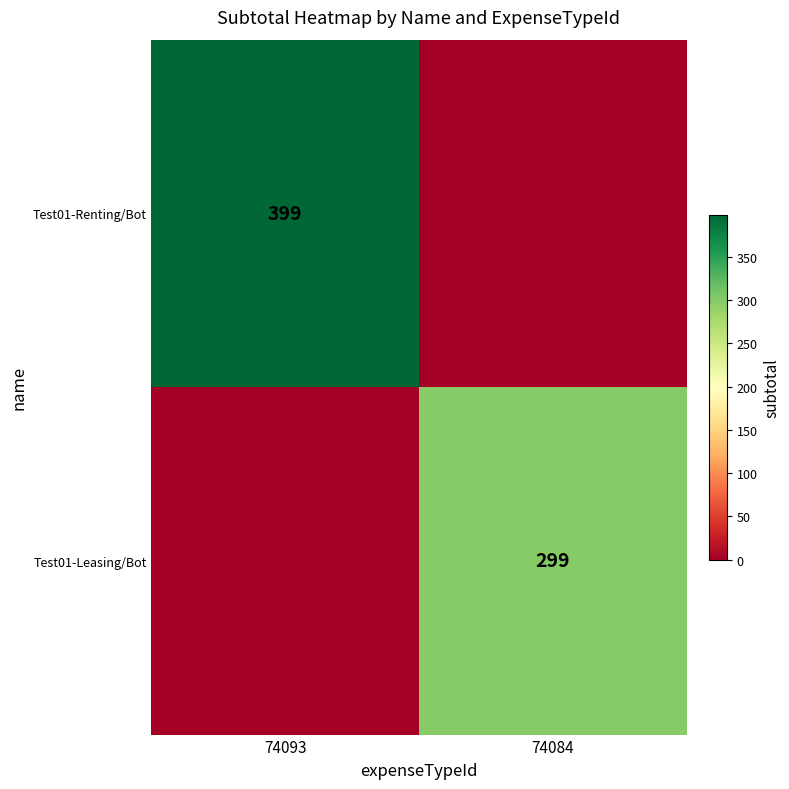

Is it true that Test01-Renting/Bot equals 613 at 74093?

False